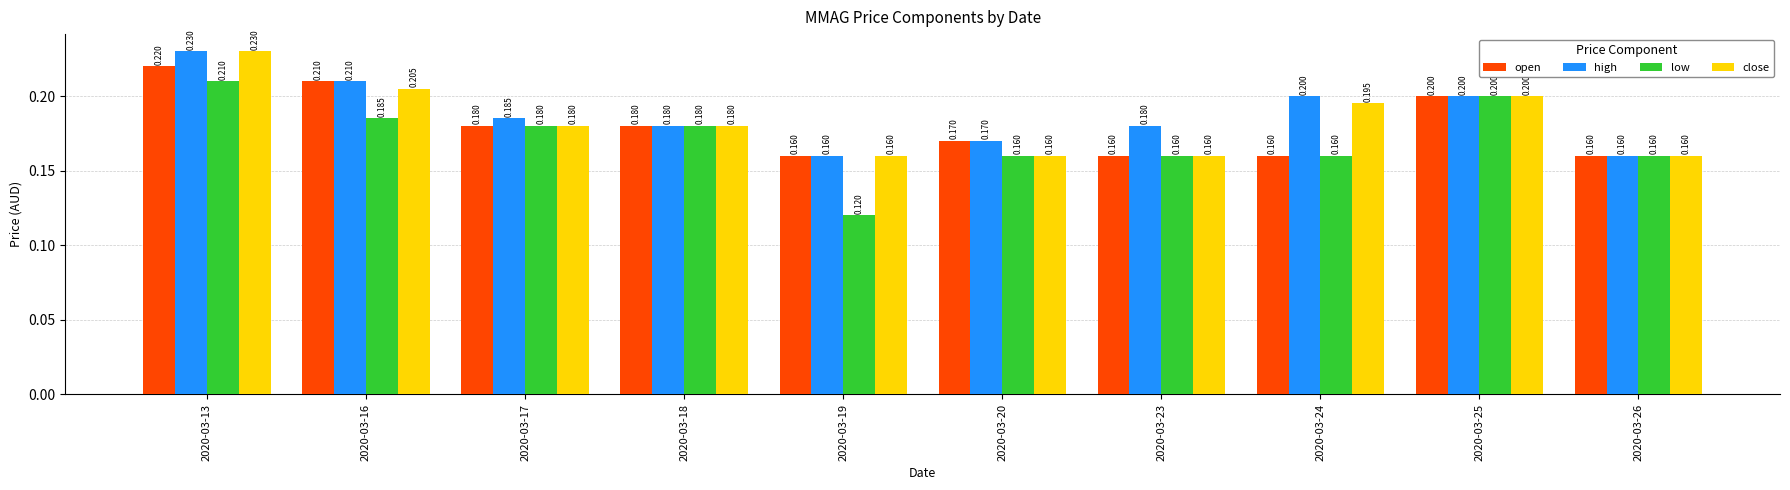

At which category does the chart reach its peak across all series?

2020-03-13